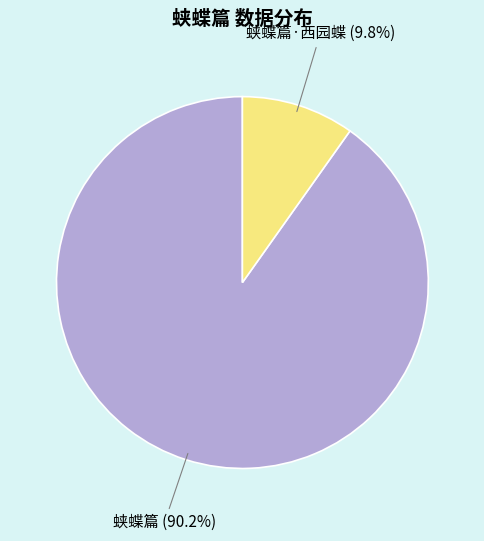

How many segments does this pie chart have?

2